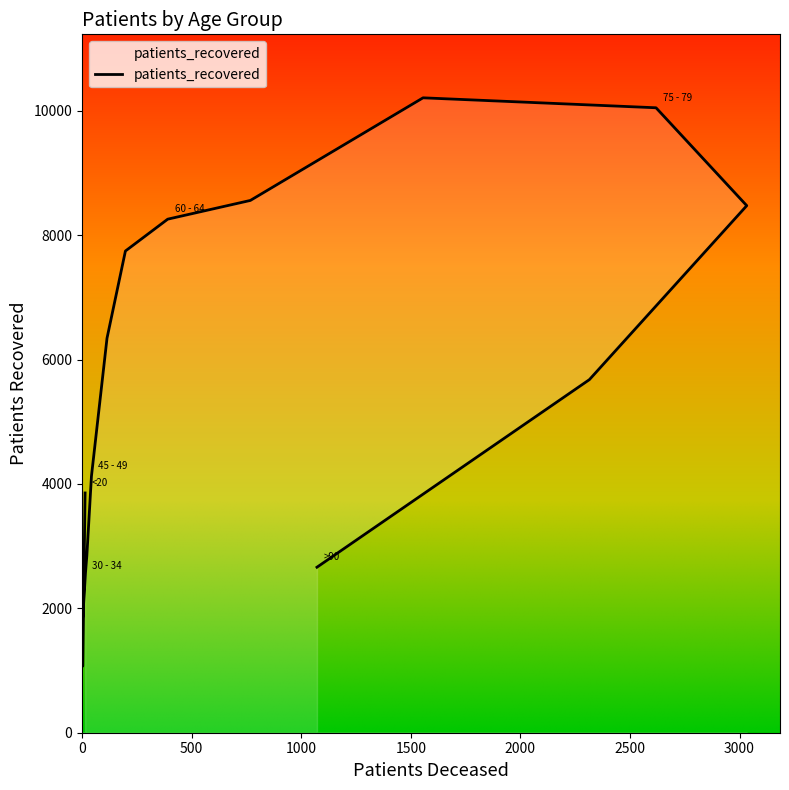

Which has a higher value, 45 - 49 or 55 - 59?

55 - 59